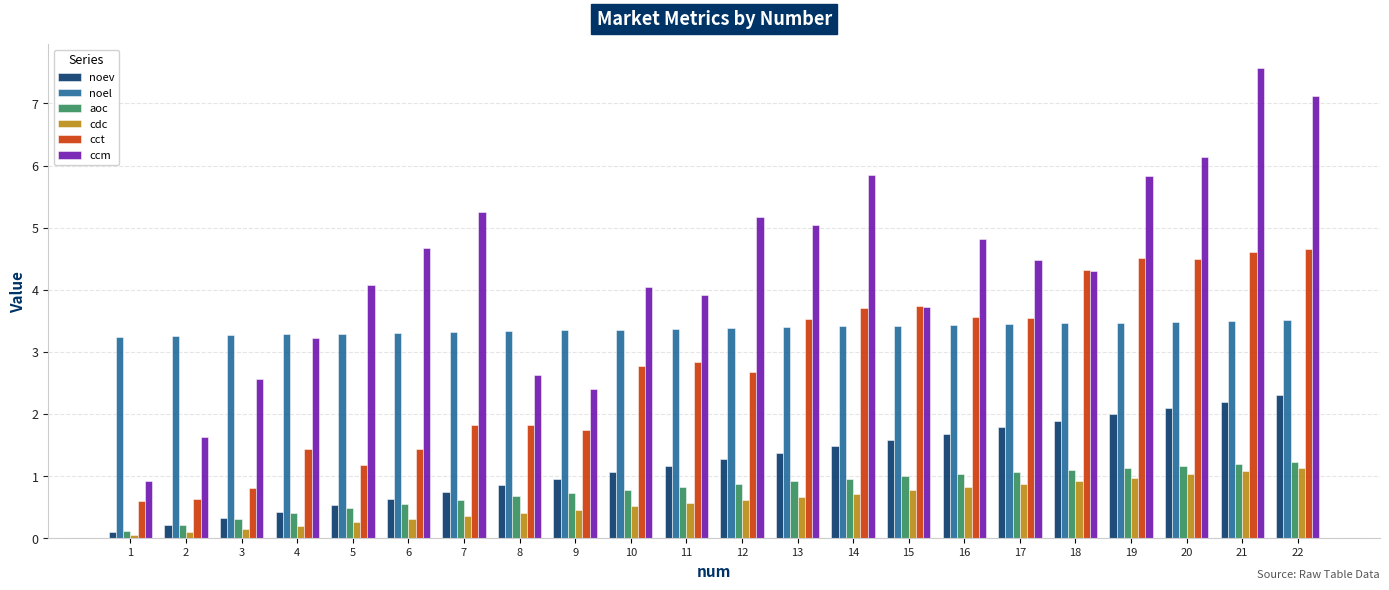

What is the average value of the noev series?

1.2